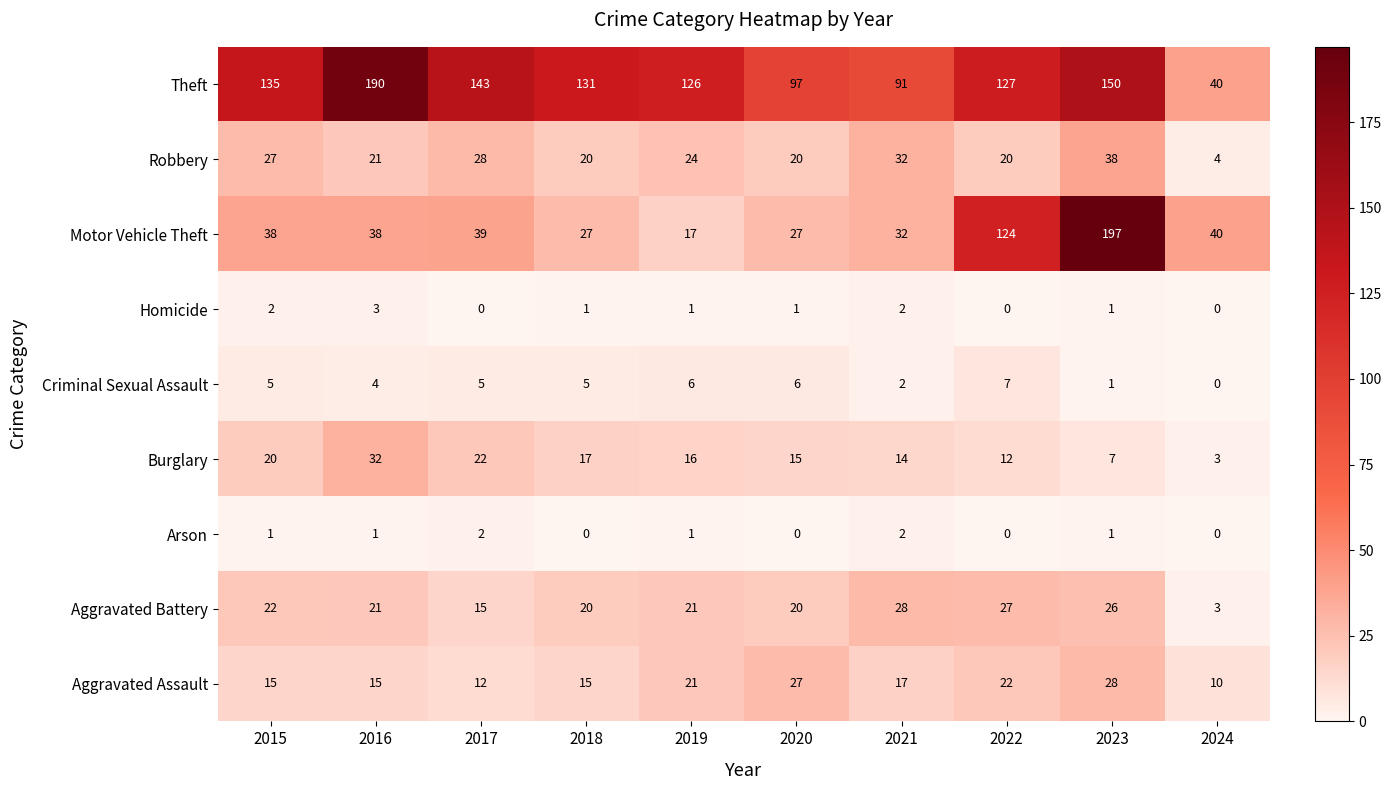

Where is Theft nearest to the value 115?

2019